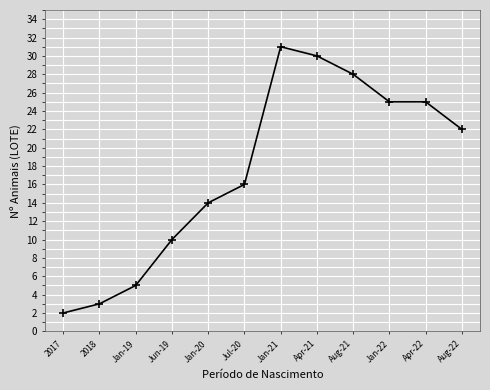

Does the chart display data point markers on the line(s)?

Yes